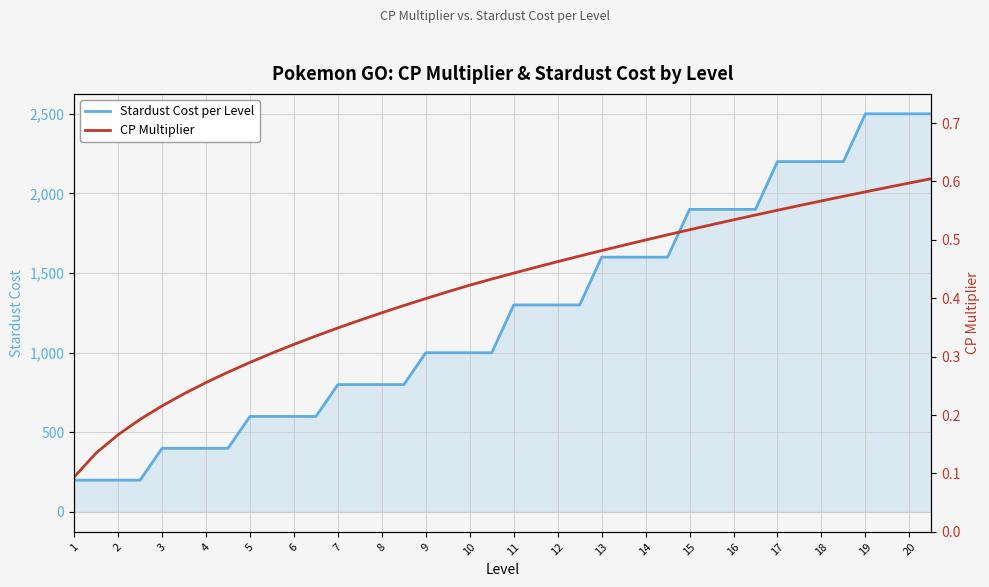

How many CP Multiplier values are between 0 and 1?

40